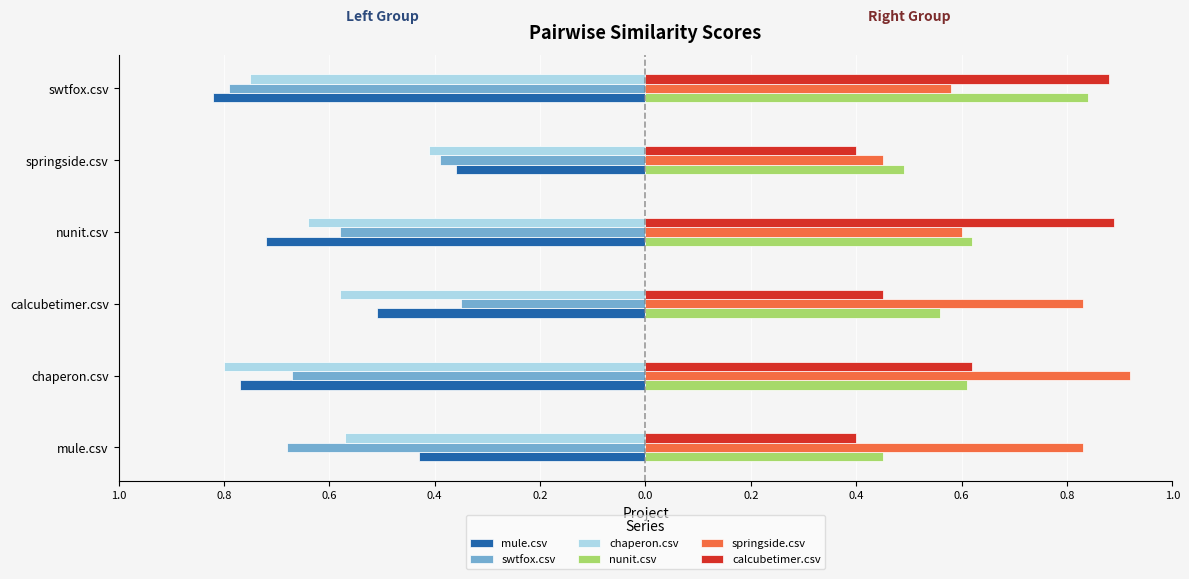

What are all the series names shown in the legend?

mule.csv, swtfox.csv, chaperon.csv, nunit.csv, springside.csv, calcubetimer.csv